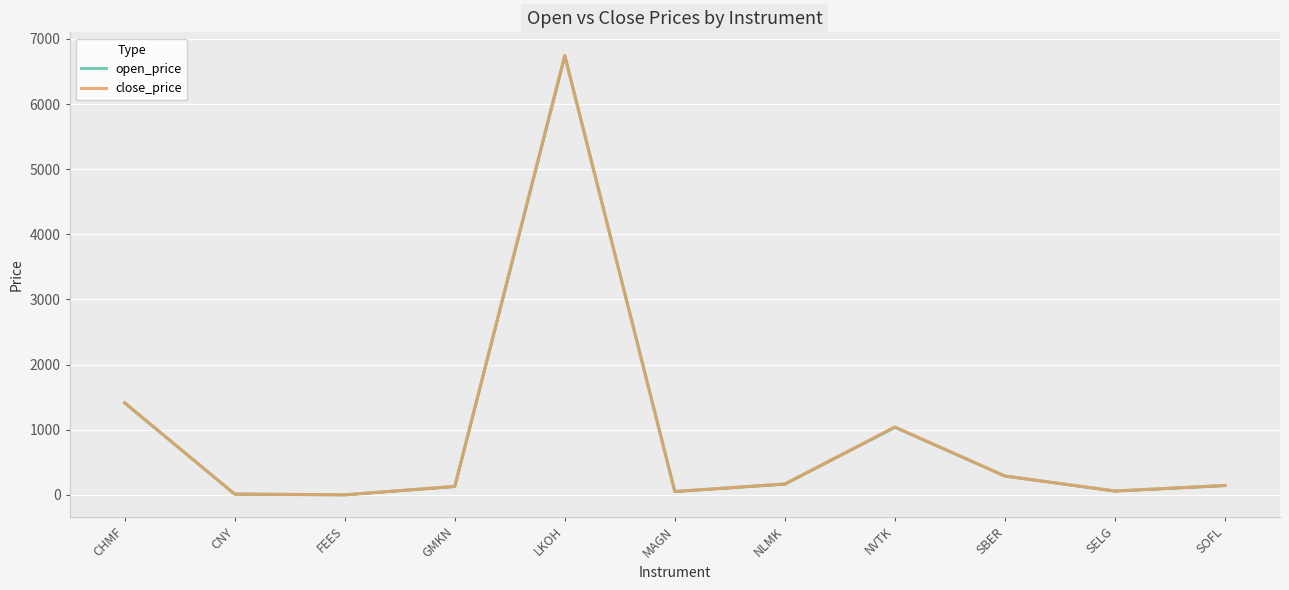

What is the sum of the close_price values at SELG and MAGN?

109.5